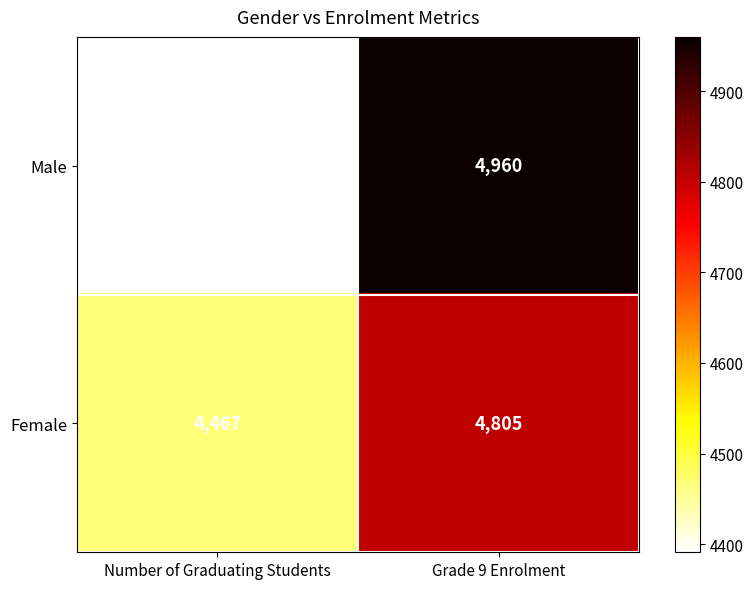

At which category does the chart reach its minimum across all series?

Number of Graduating Students